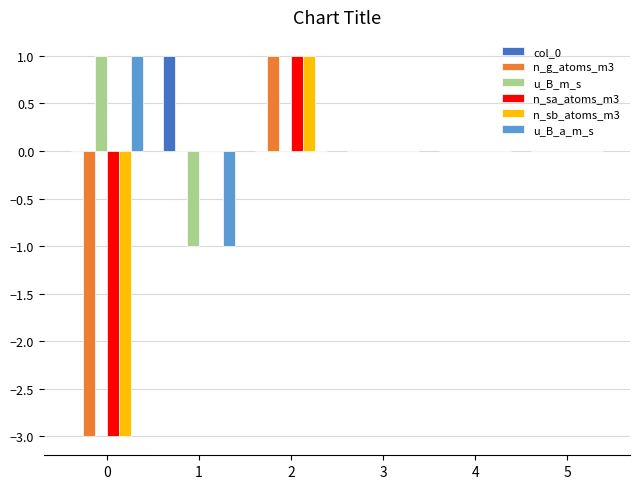

True or false: u_B_m_s has a value of 1 at 4.

False